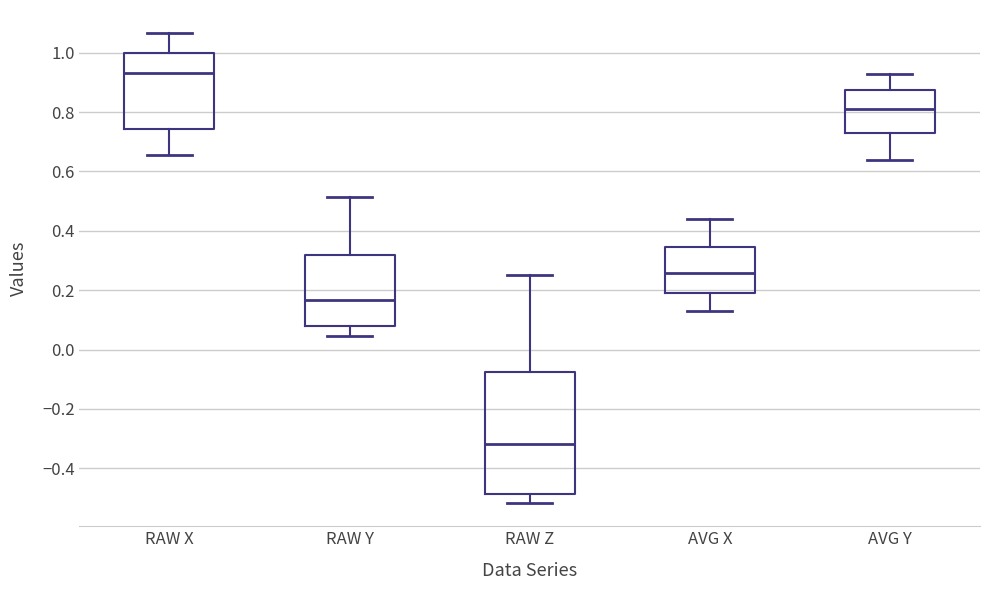

Which box is the tallest, from its lower edge to its upper edge?

RAW Z